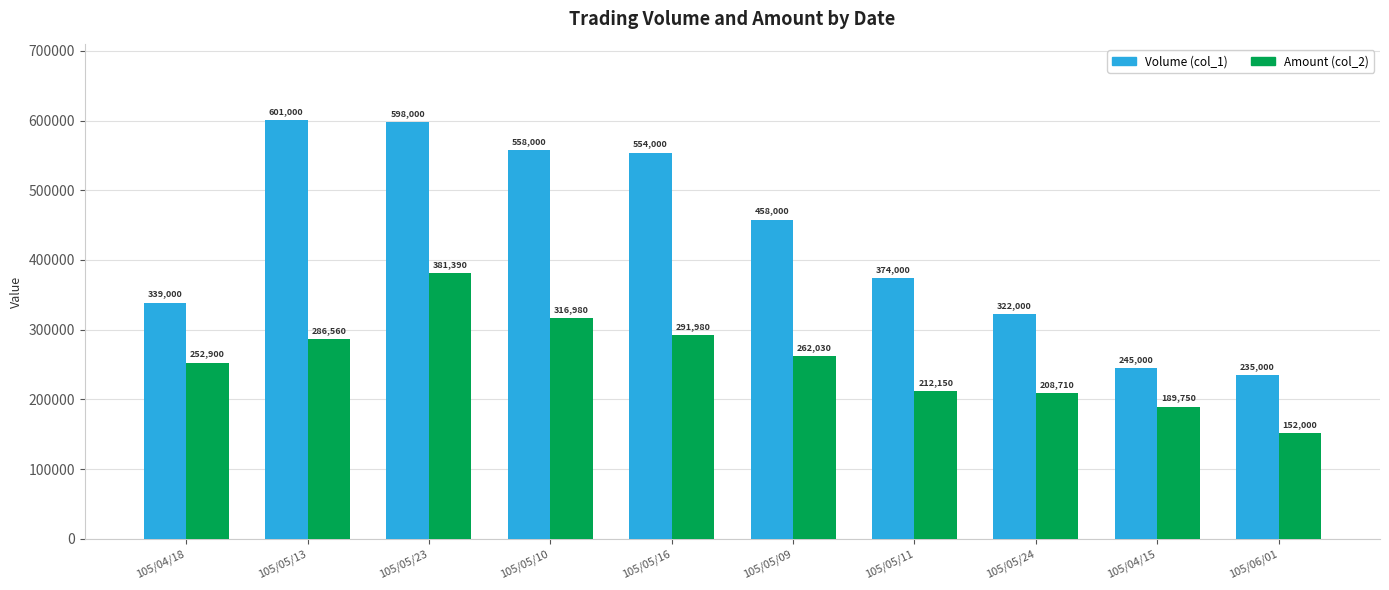

Is the value of Volume (col_1) at 105/05/10 greater than the value of Amount (col_2) at 105/05/23?

Yes